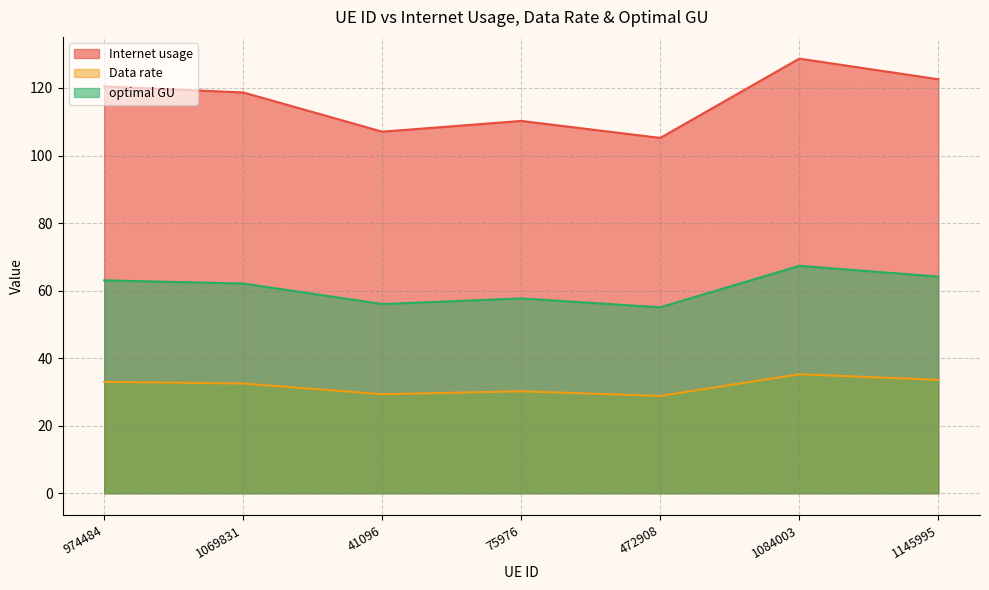

What is the greatest value displayed?

128.7